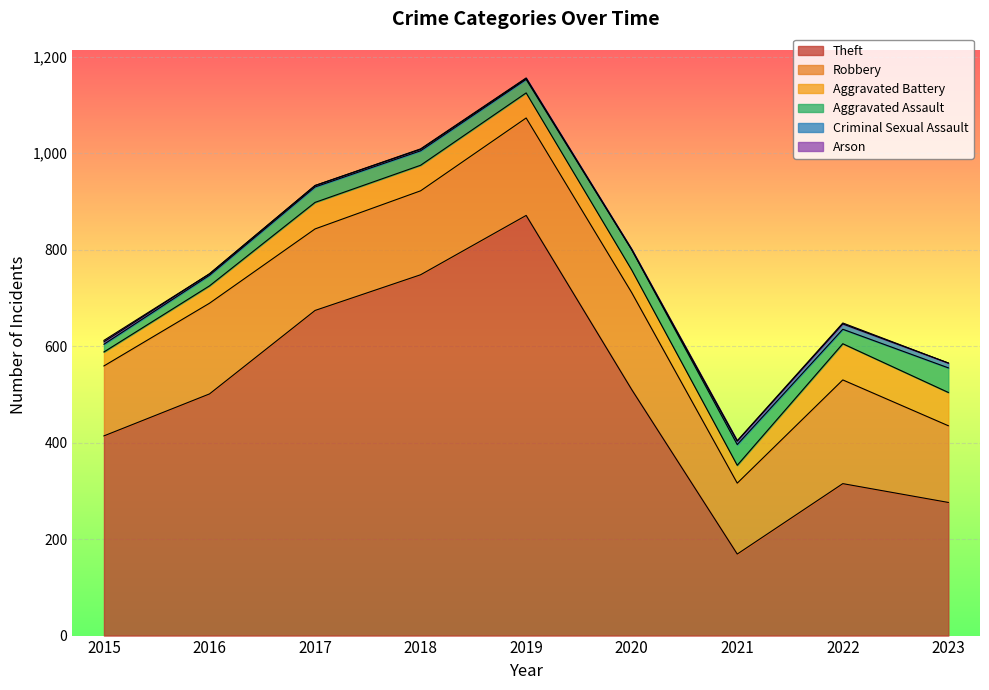

Is the value of Aggravated Assault at 2018 greater than the value of Criminal Sexual Assault at 2019?

Yes